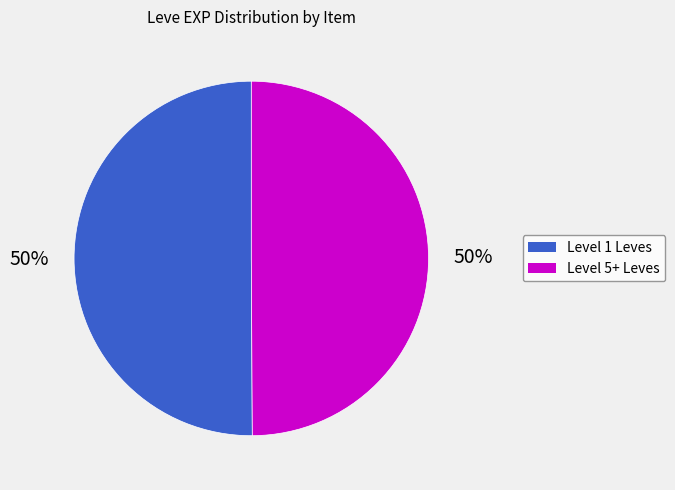

To the nearest percent, what is the average slice percentage?

50%